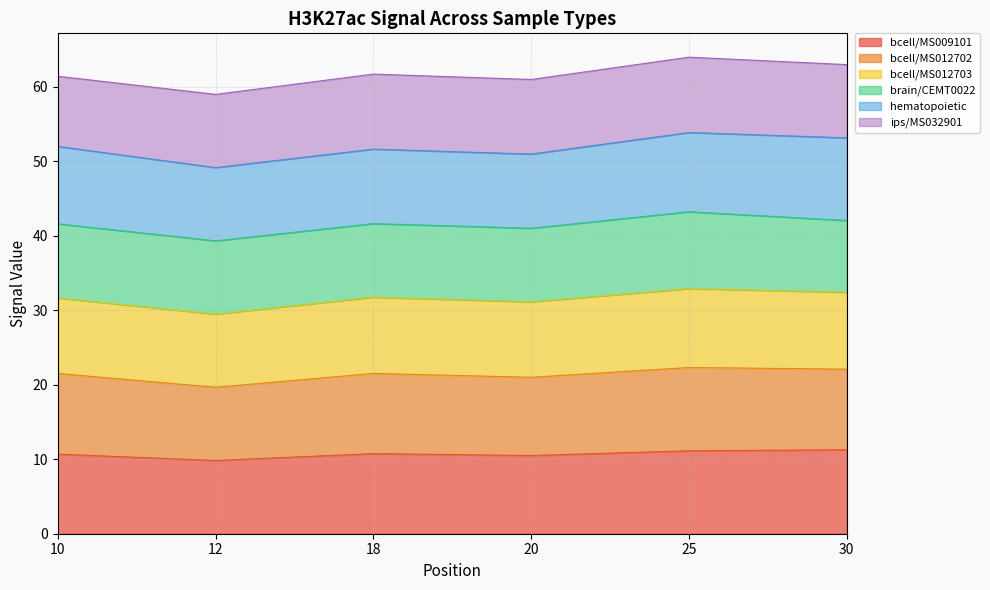

What is the value of the bcell/MS009101 point at the 5th from the left?

11.1